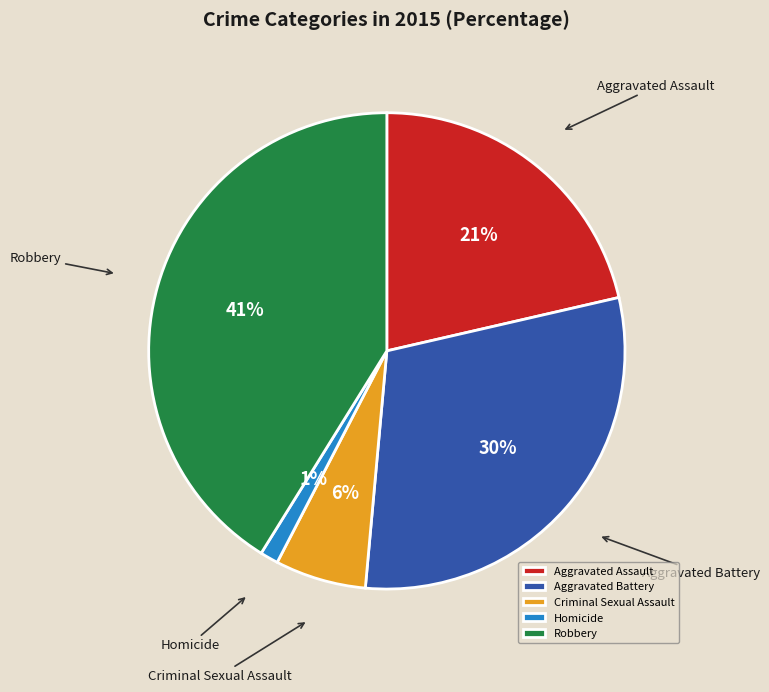

To the nearest percent, what percentage of the pie is Aggravated Battery?

30%